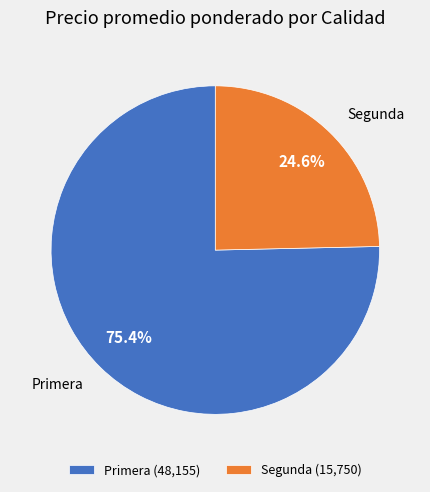

What is the smallest slice in the pie chart?

Segunda